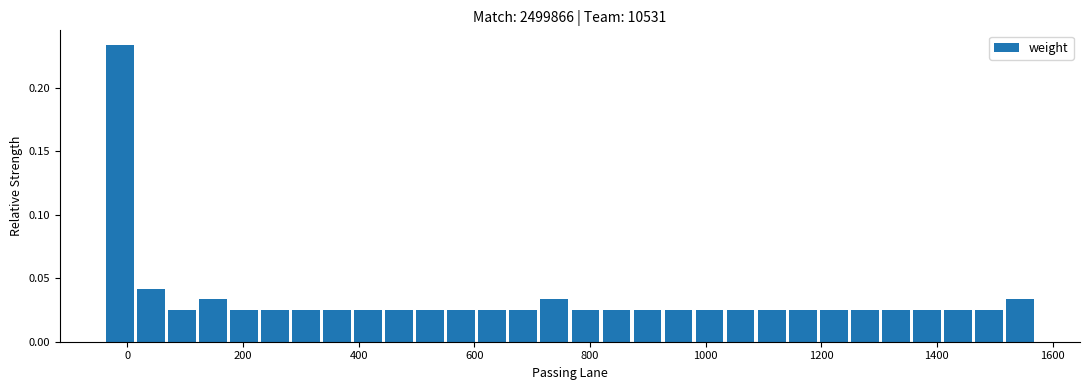

Read against the x-axis, roughly where is the centre of the tallest bar?

-20